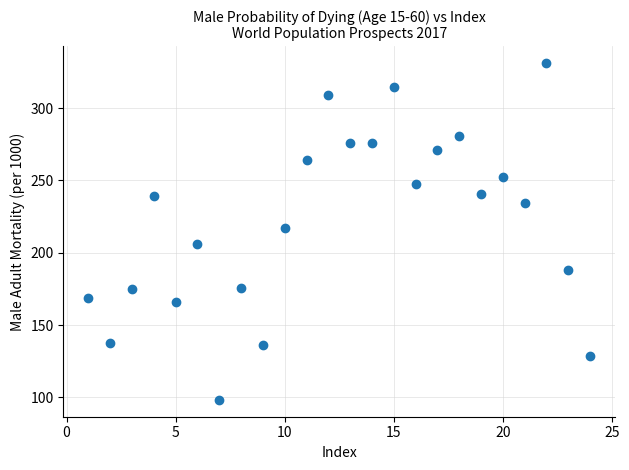

What Y value in the scatter plot is closest to 214?

217.1